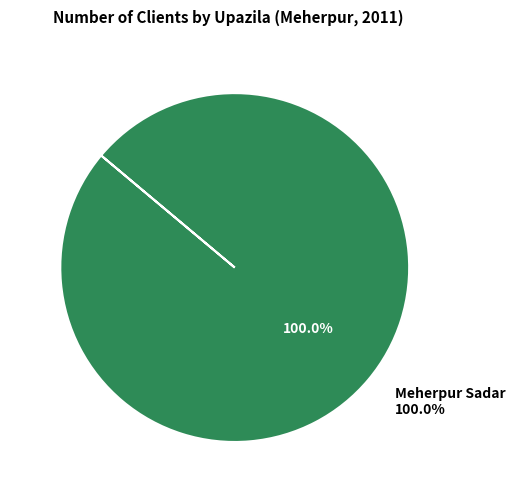

The Meherpur Sadar slice represents 100% of the pie. True or false?

True